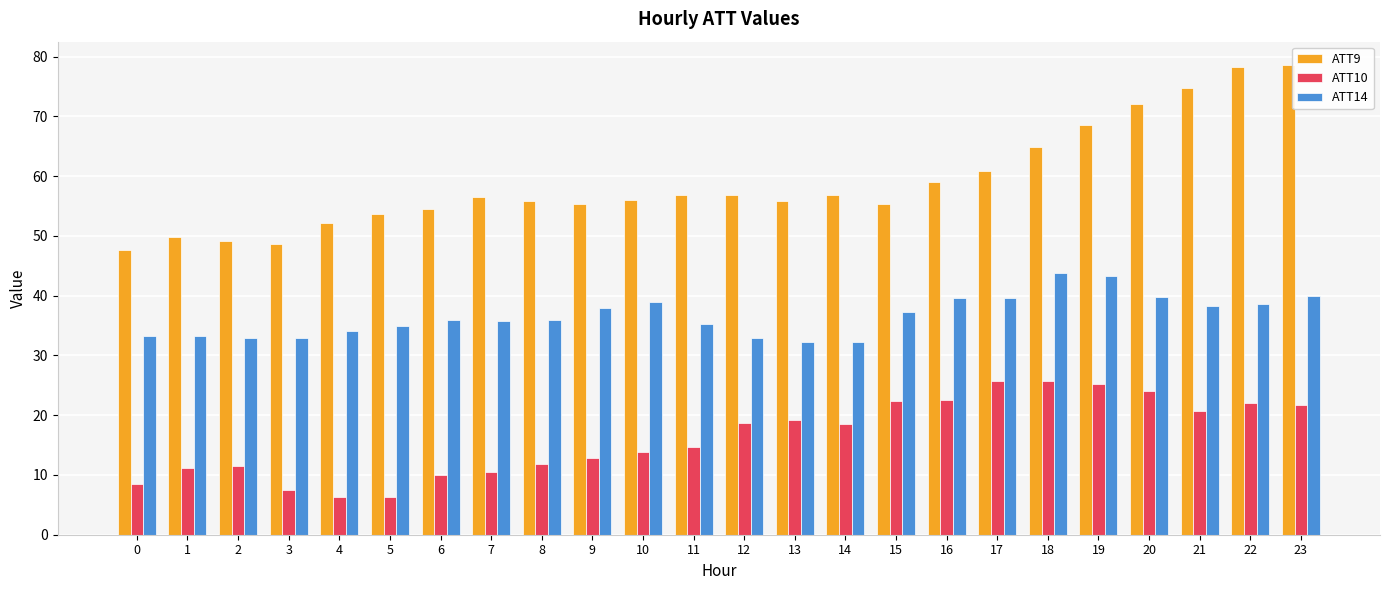

Read the ATT9 value at 5.

53.6